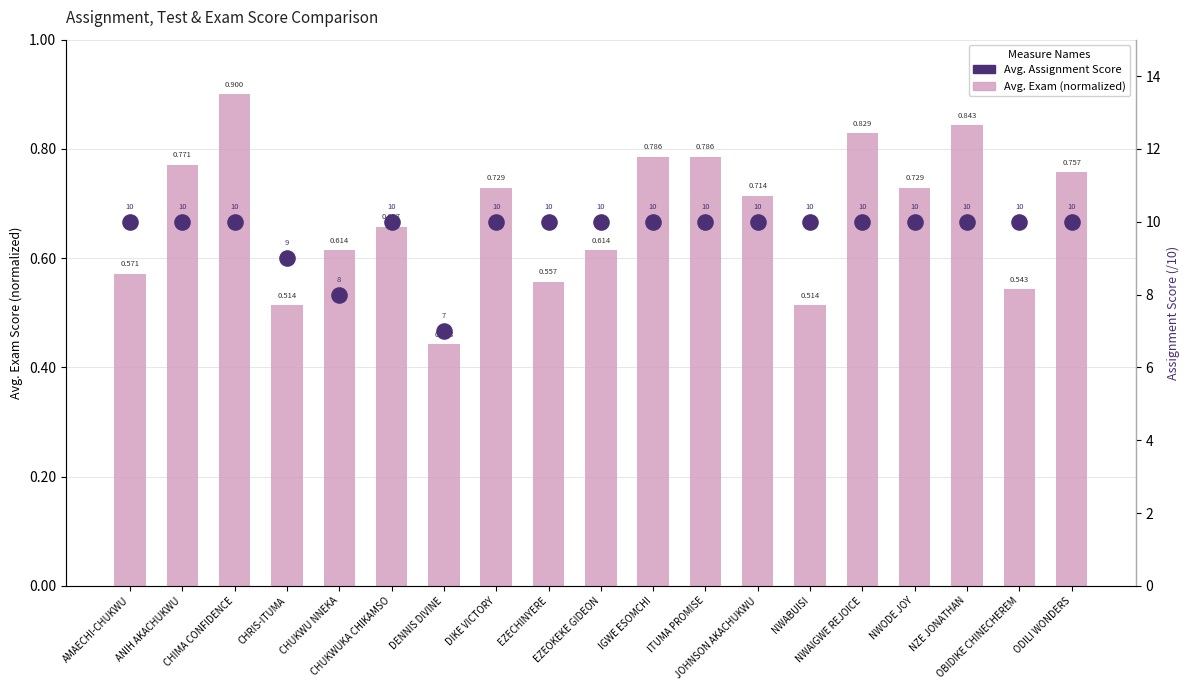

Which series has the largest total across all categories?

Avg. Assignment Score